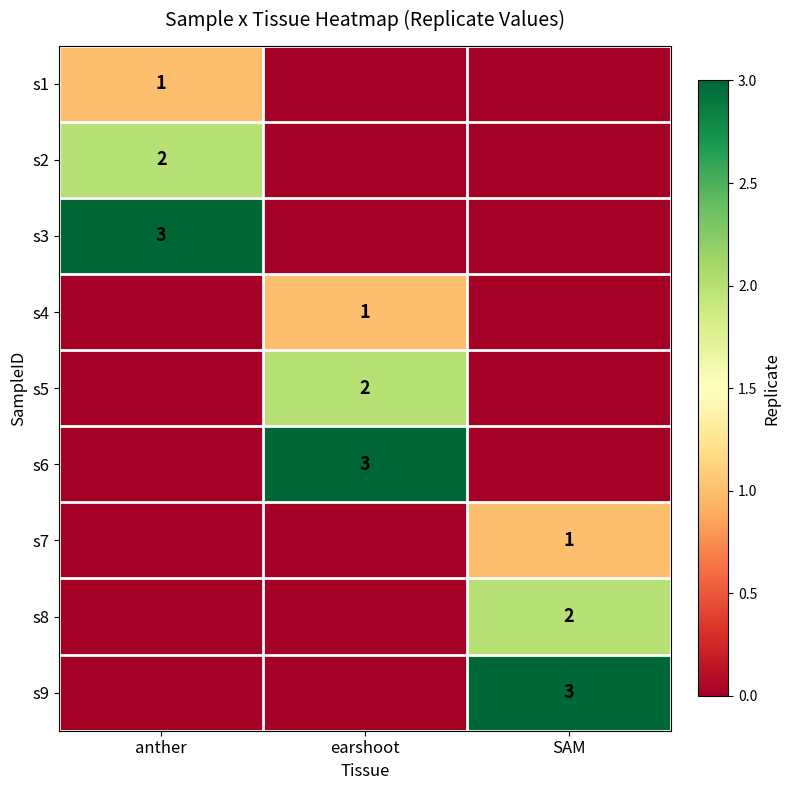

True or false: s4 has a value of 1 at earshoot.

True